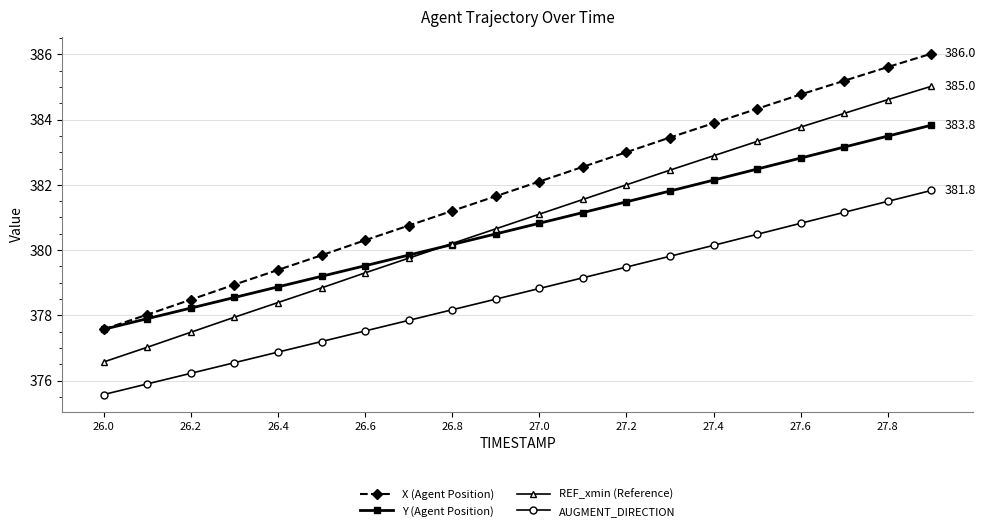

True or false: REF_xmin (Reference) has more than 2 points higher than both neighbors.

False